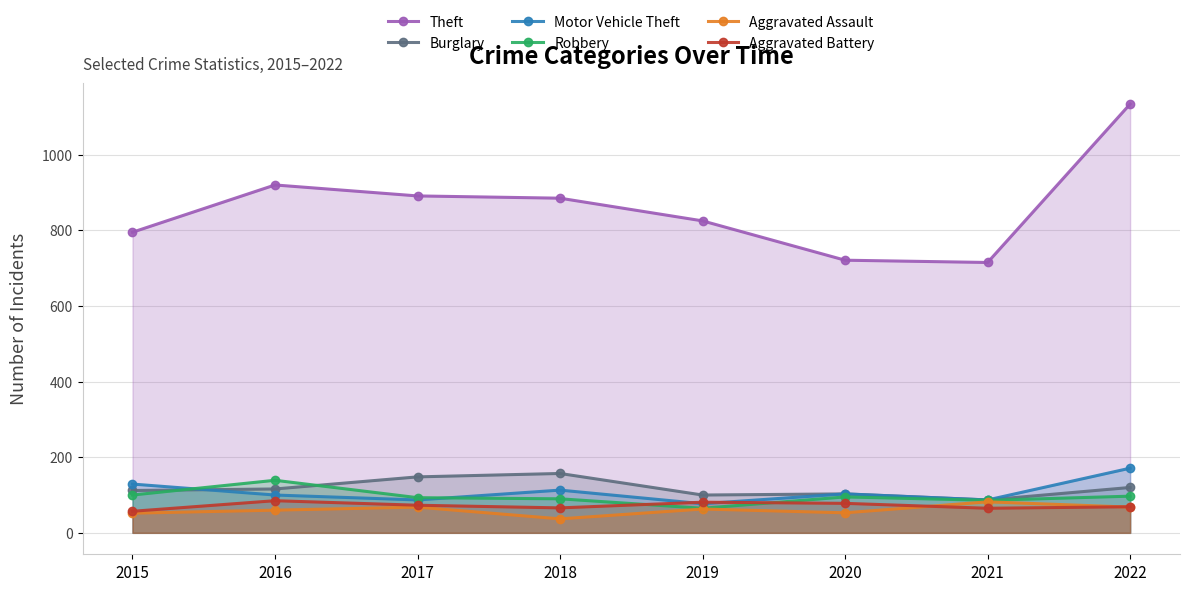

Rank the series at 2022 from highest to lowest value.

Theft, Motor Vehicle Theft, Burglary, Robbery, Aggravated Battery, Aggravated Assault